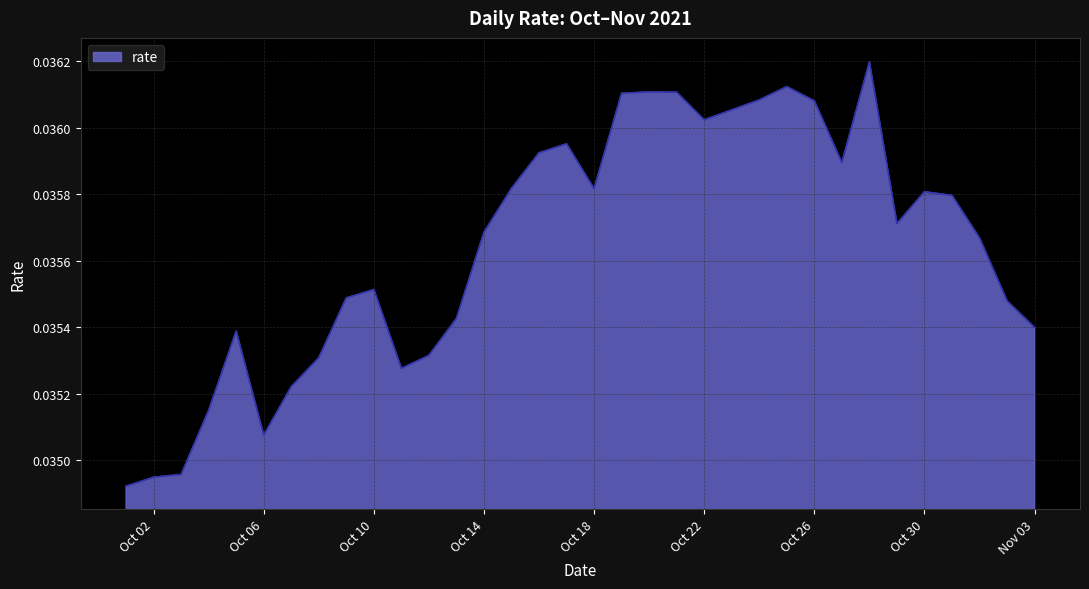

Does the chart have visible grid lines?

Yes